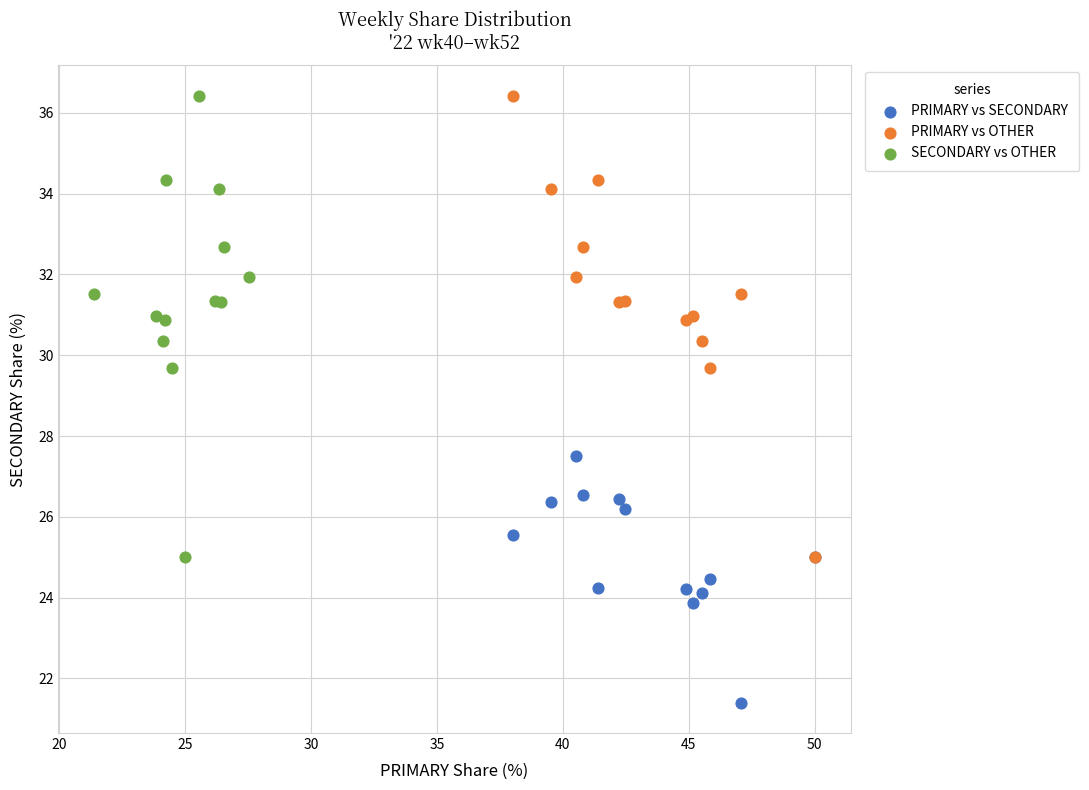

Which series contains the lowest Y value?

PRIMARY vs SECONDARY